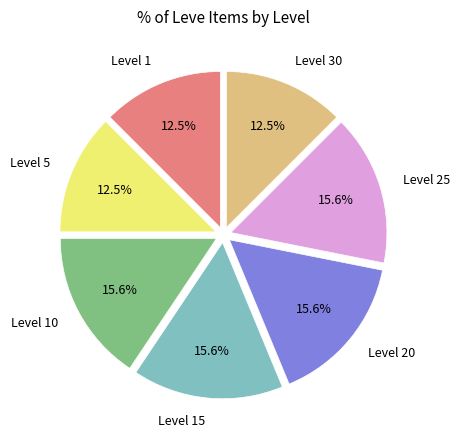

To the nearest percent, what is the average slice percentage?

14%